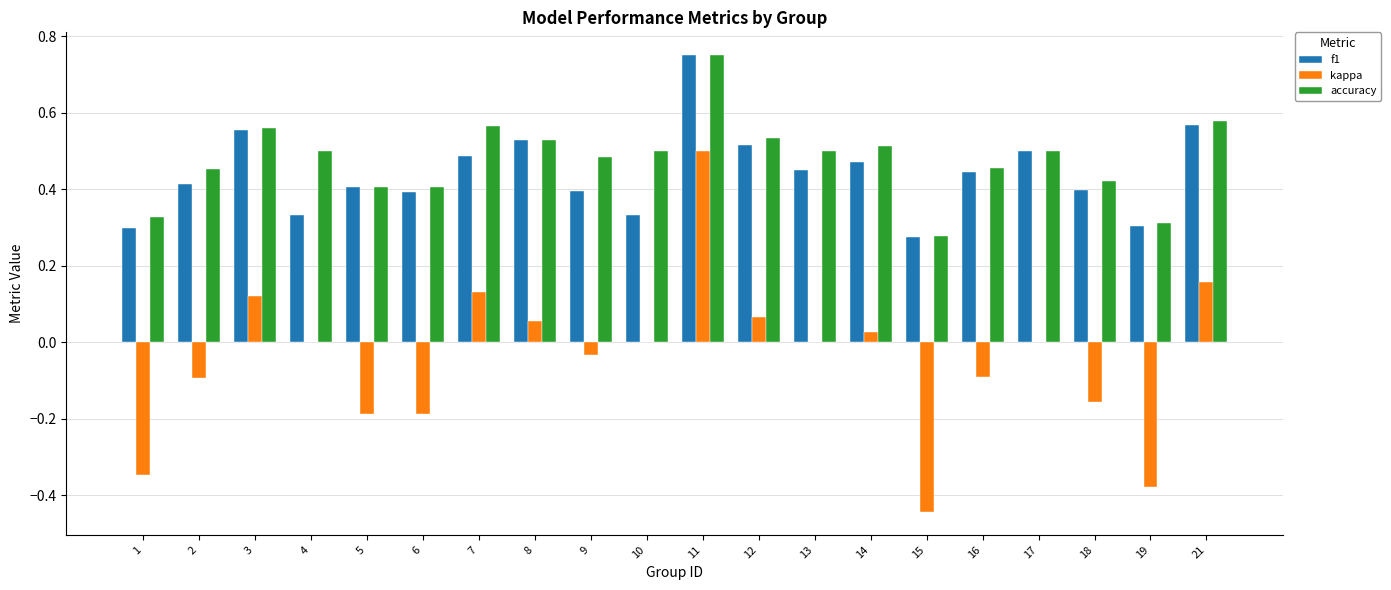

Between 3 and 5, which series saw the biggest shift?

kappa